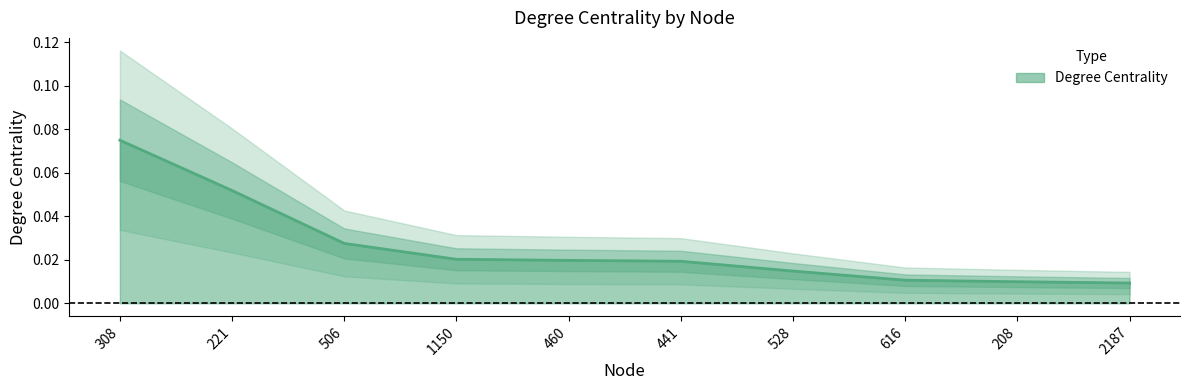

Is this an area chart (filled region under the line)?

No